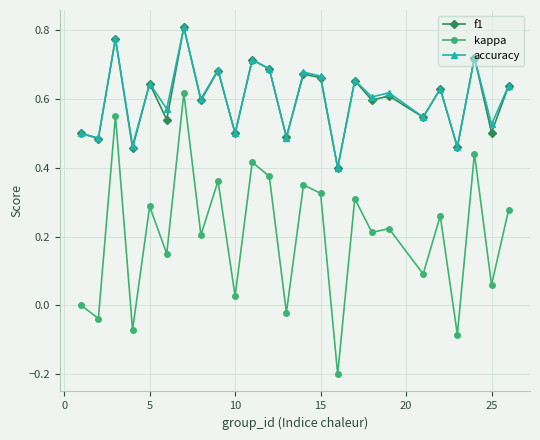

True or false: kappa and accuracy intersect in this chart.

False